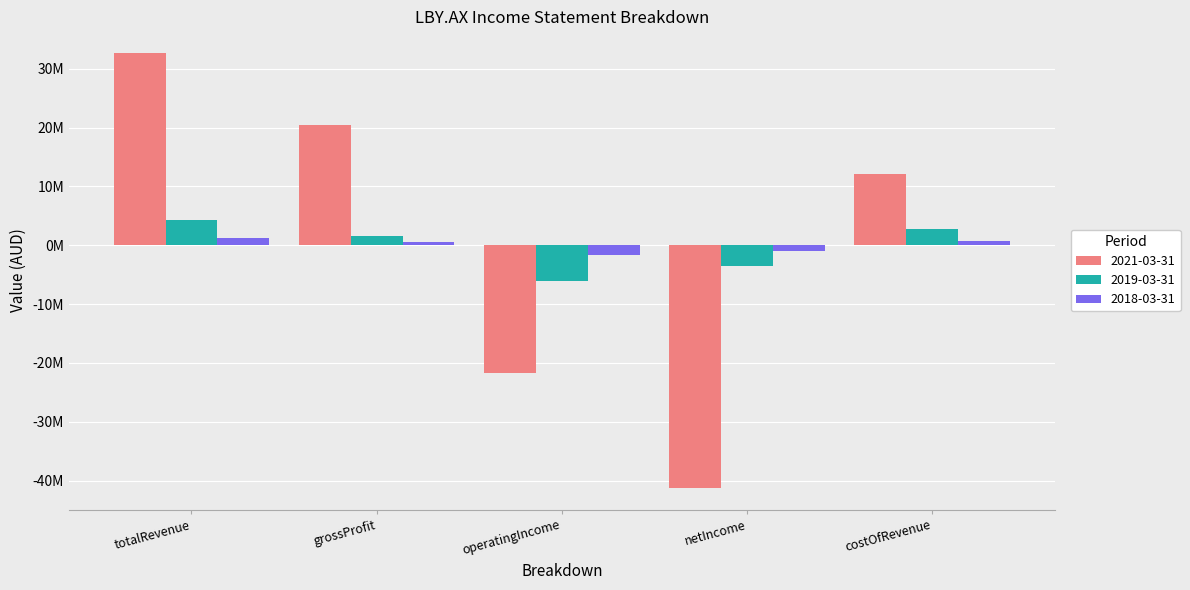

What are all the series names shown in the legend?

2021-03-31, 2019-03-31, 2018-03-31